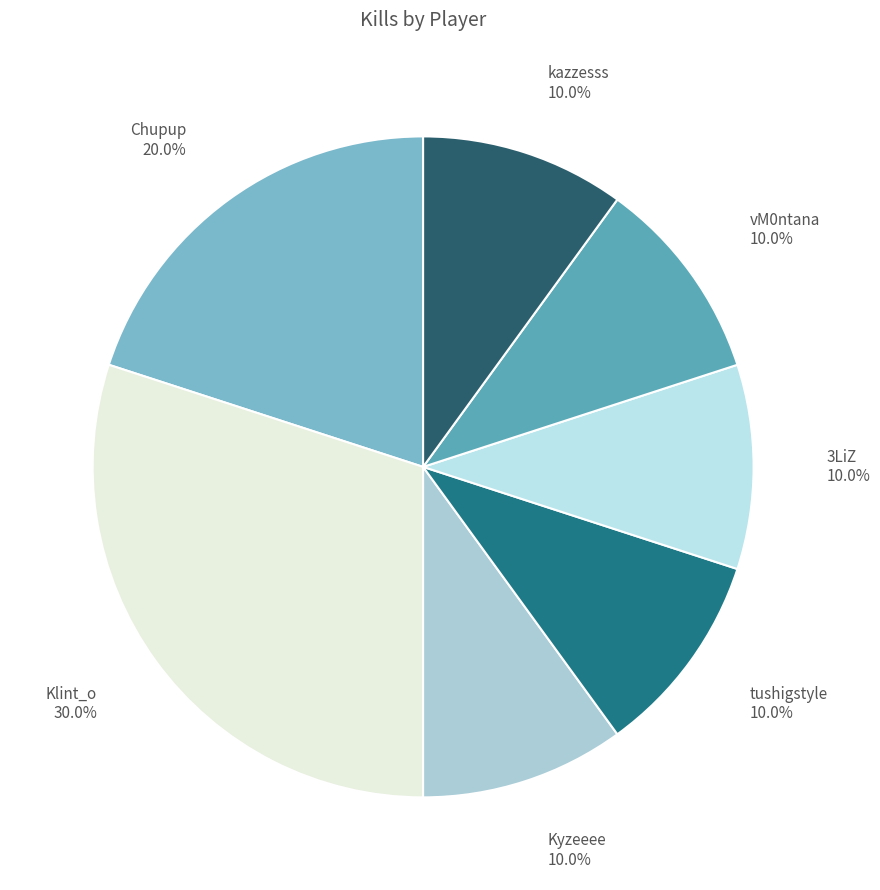

How many slices are in this pie chart?

7